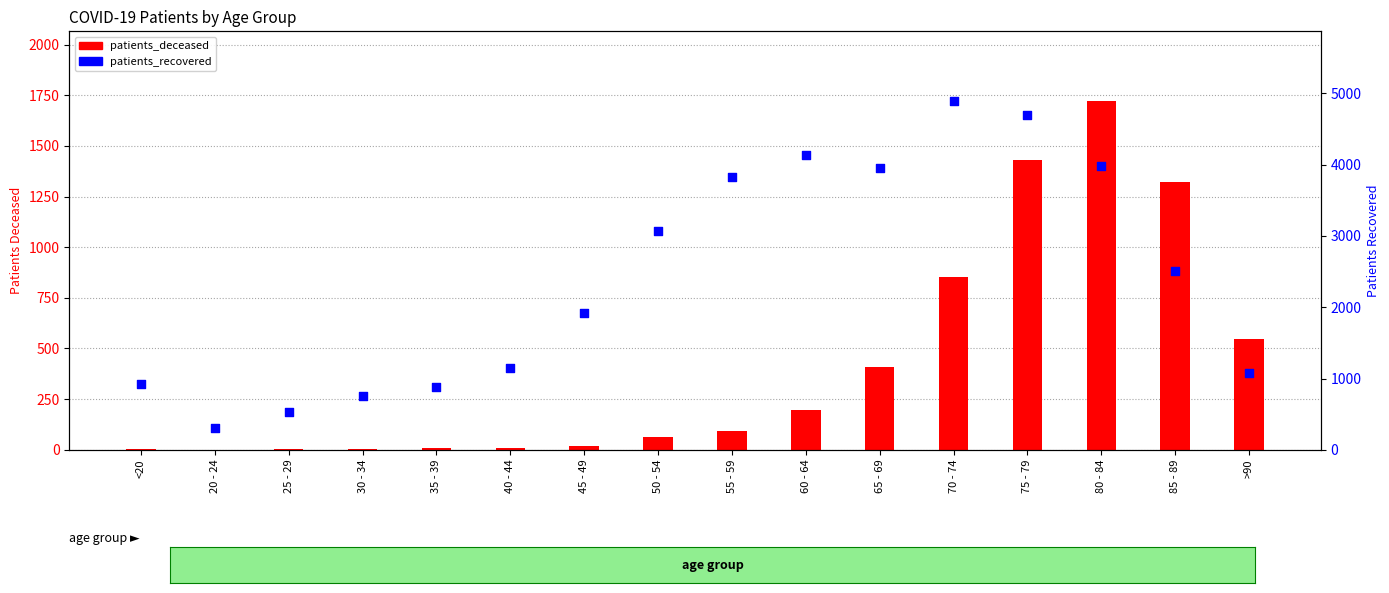

At which category is the sum across all series the highest?

75 - 79